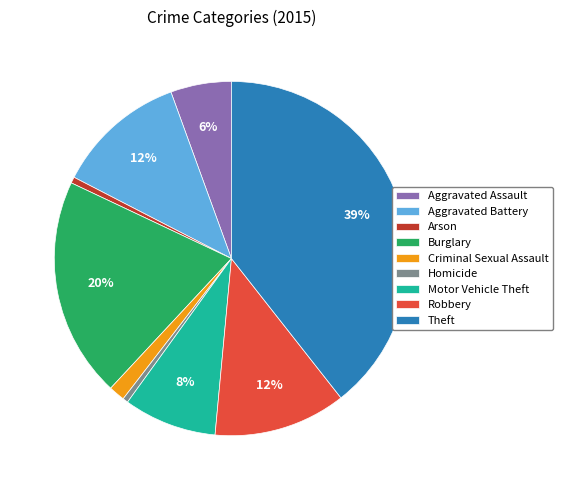

Which has a higher value, Homicide or Robbery?

Robbery